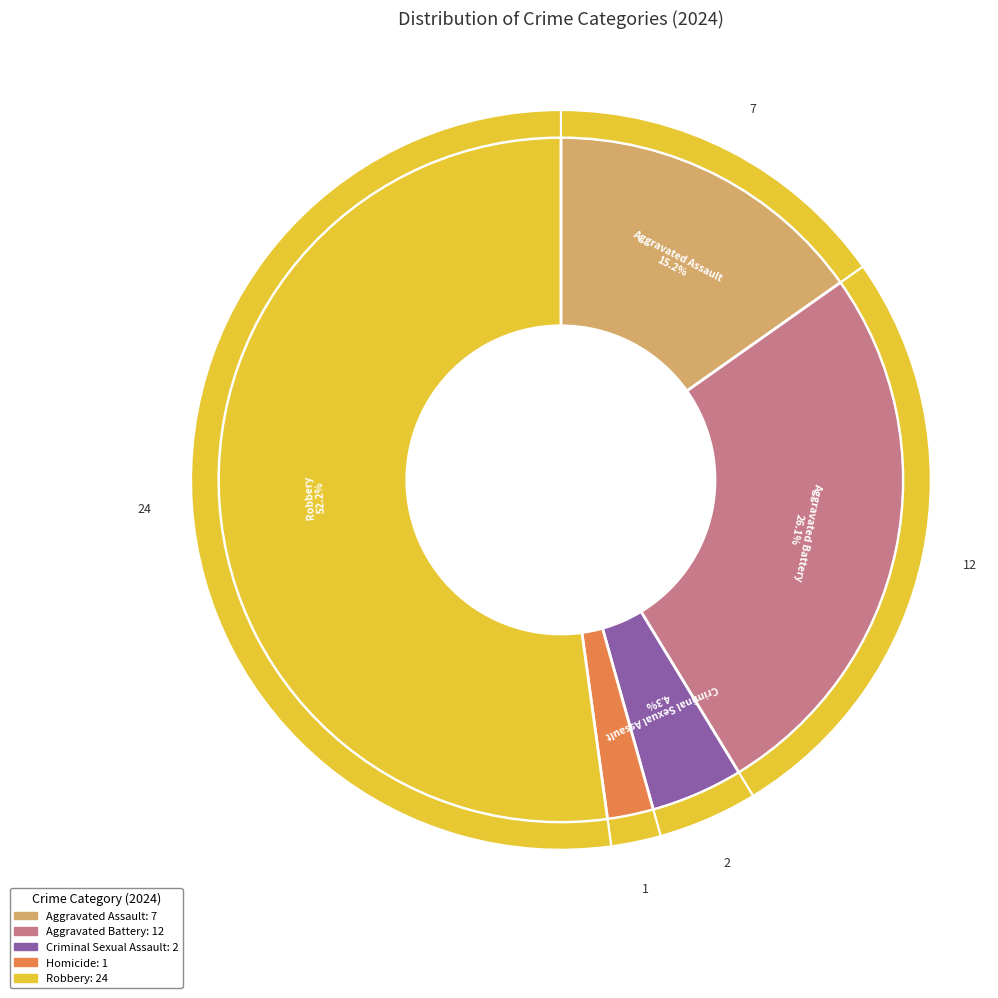

To the nearest percent, what is the difference between the largest and smallest slice percentages?

50%